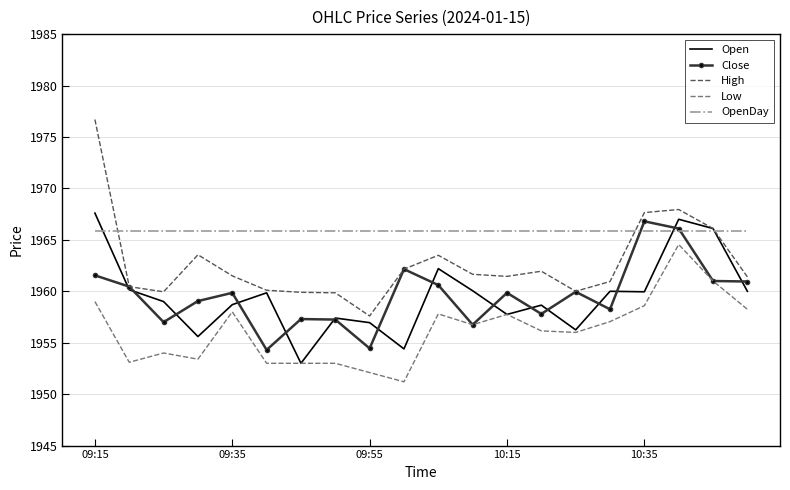

True or false: OpenDay and High intersect in this chart.

True